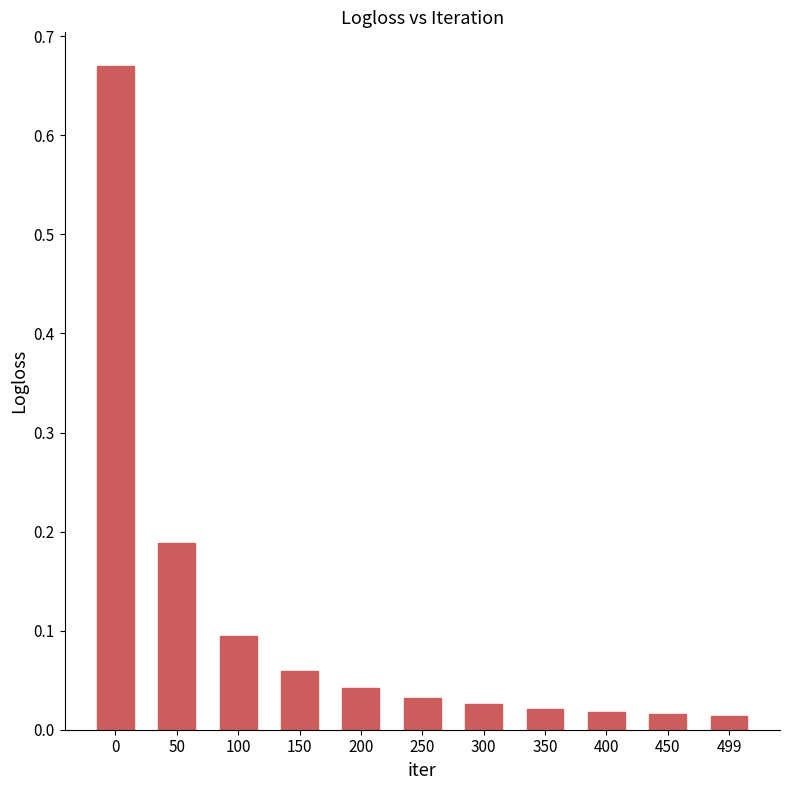

Is it true that the value at 50 is 0.1?

False